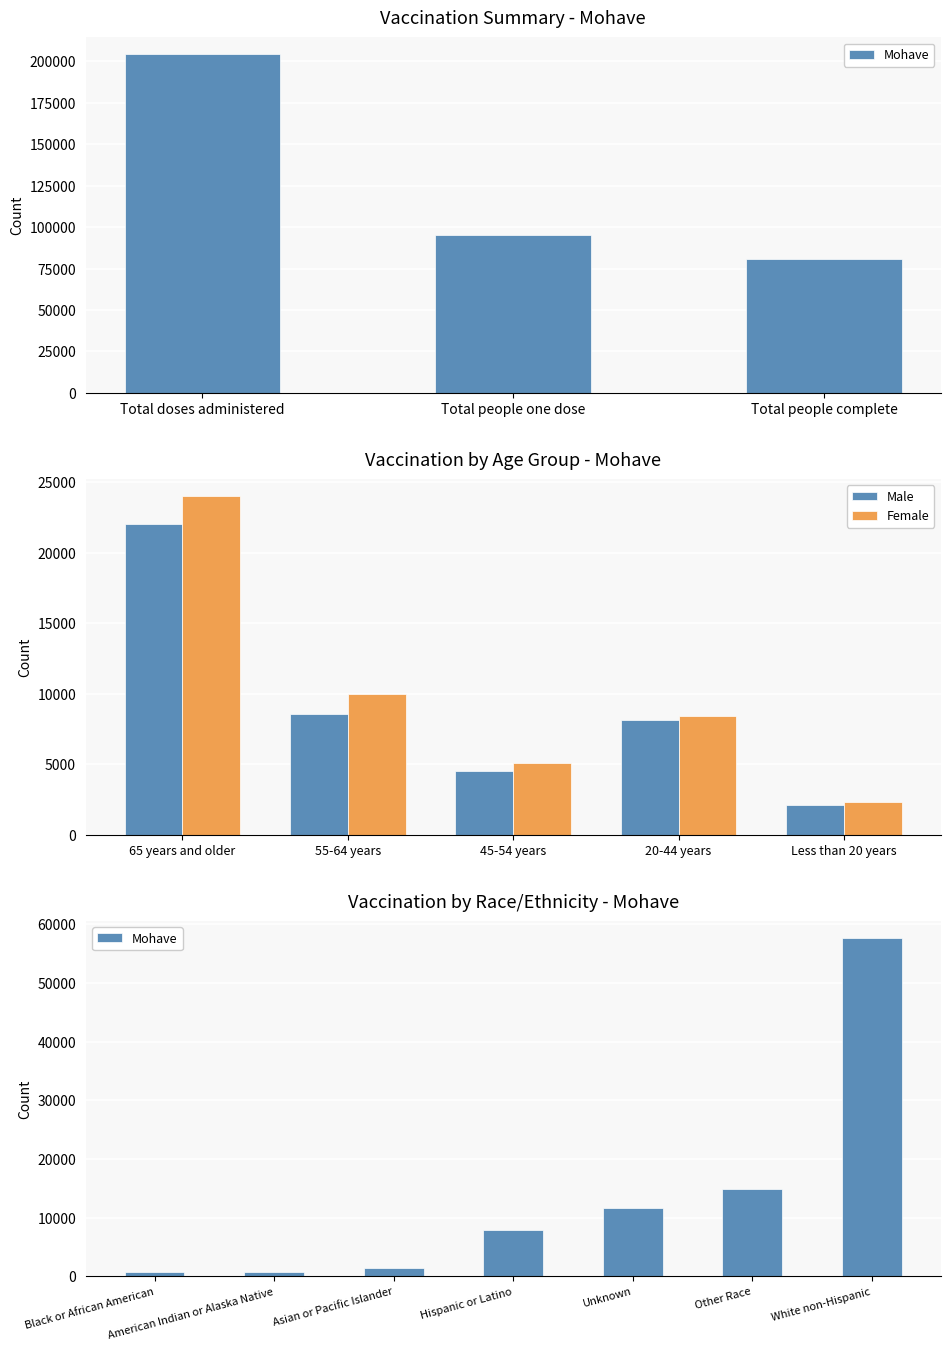

Does the chart contain any negative values?

No